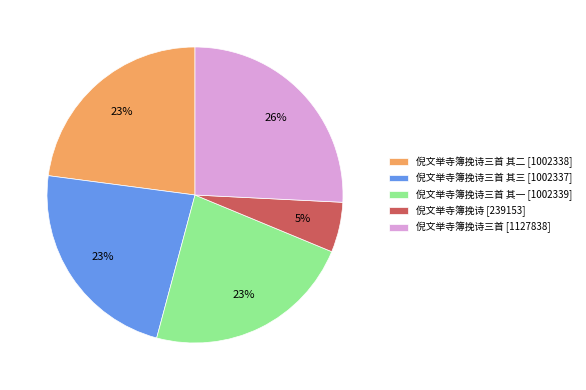

Is there any slice that represents more than half of the pie?

No